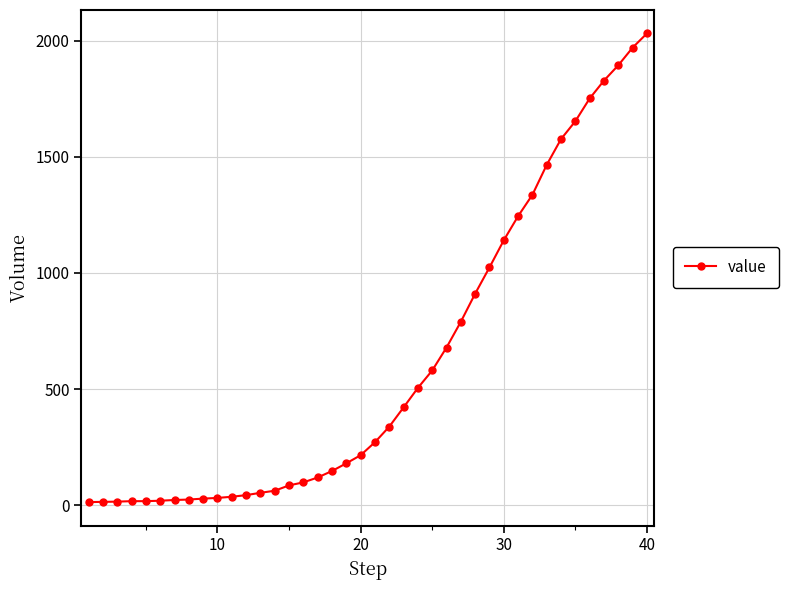

What is the difference between the maximum and minimum values?

2019